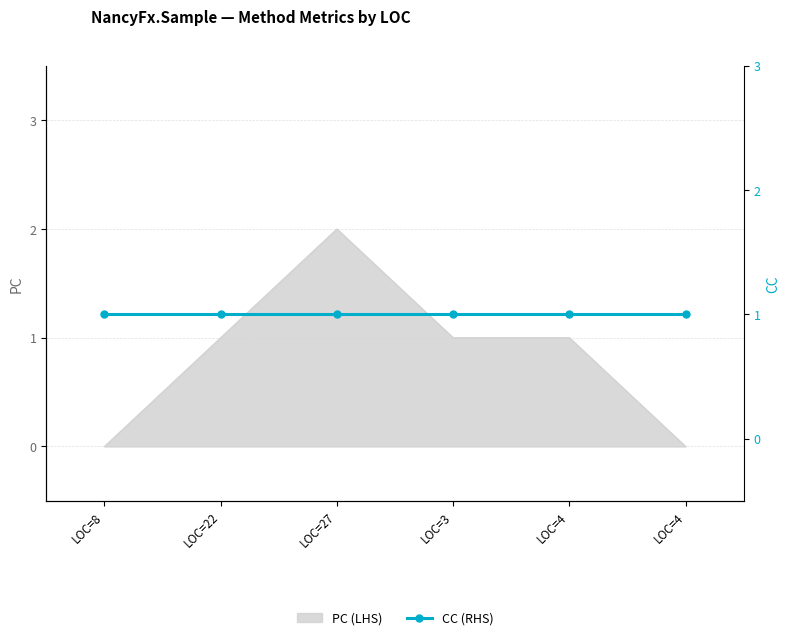

What is the greatest value displayed?

2